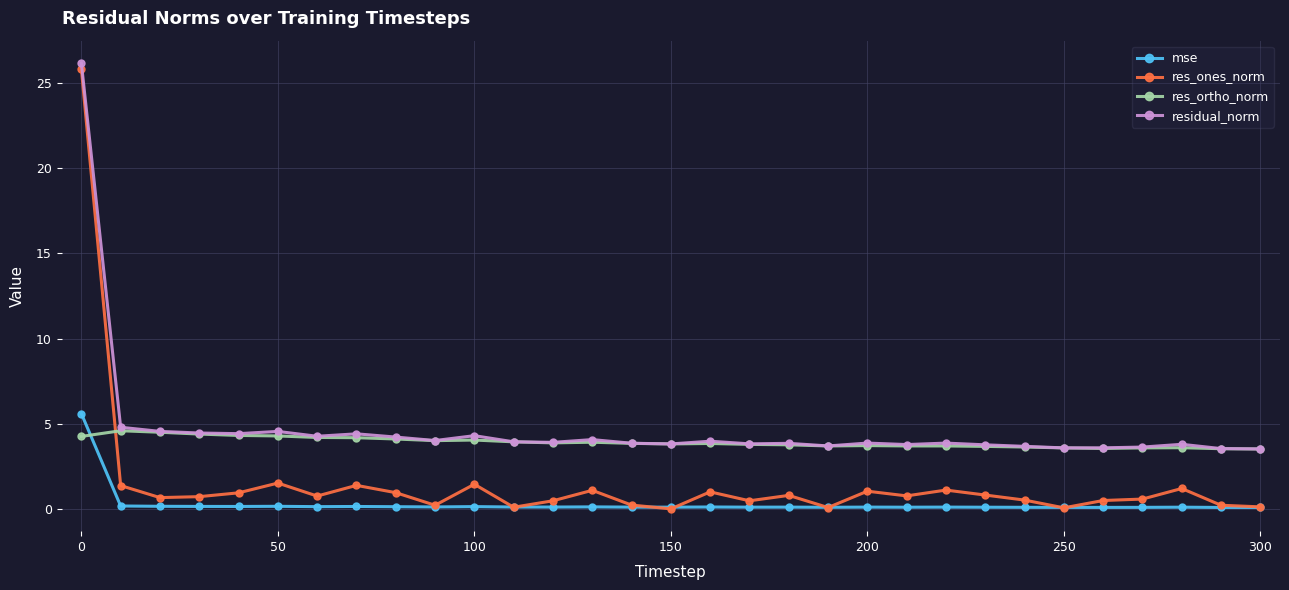

What is the value of the res_ones_norm point at the 8th from the left?

1.4